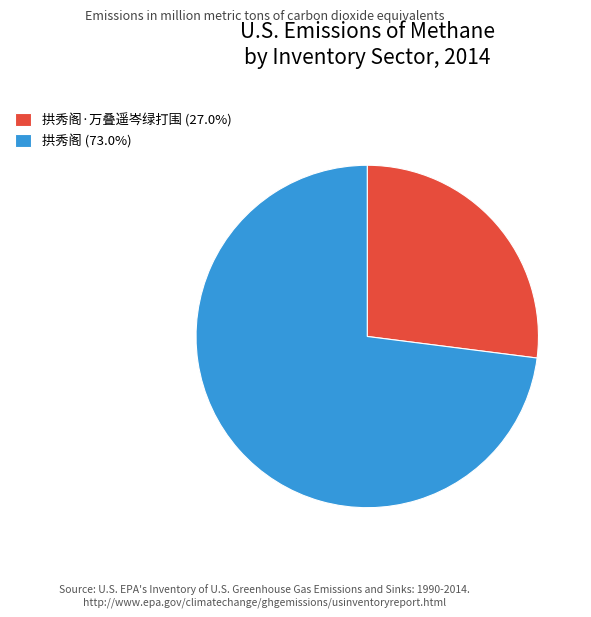

How many slices are in this pie chart?

2